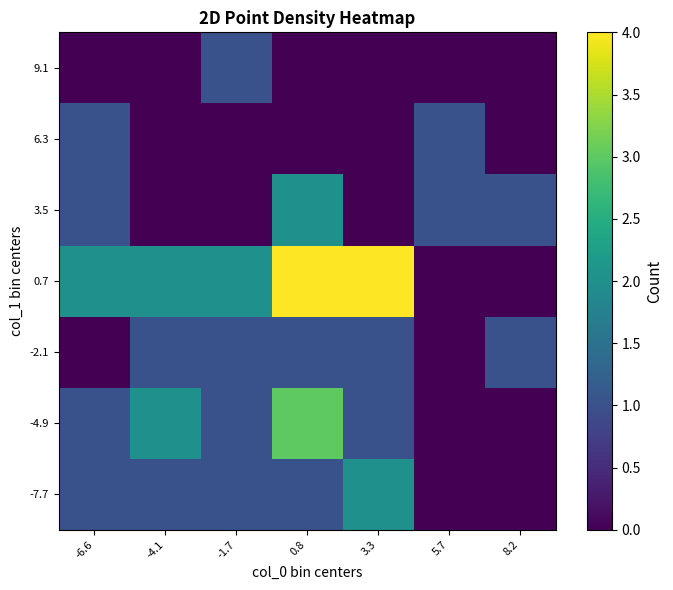

Reading left to right, what are all the values shown in this chart?

-7.7: -6.6=1	-4.1=1	-1.7=1	0.8=1	3.3=2	5.7=0	8.2=0
-4.9: -6.6=1	-4.1=2	-1.7=1	0.8=3	3.3=1	5.7=0	8.2=0
-2.1: -6.6=0	-4.1=1	-1.7=1	0.8=1	3.3=1	5.7=0	8.2=1
0.7: -6.6=2	-4.1=2	-1.7=2	0.8=4	3.3=4	5.7=0	8.2=0
3.5: -6.6=1	-4.1=0	-1.7=0	0.8=2	3.3=0	5.7=1	8.2=1
6.3: -6.6=1	-4.1=0	-1.7=0	0.8=0	3.3=0	5.7=1	8.2=0
9.1: -6.6=0	-4.1=0	-1.7=1	0.8=0	3.3=0	5.7=0	8.2=0